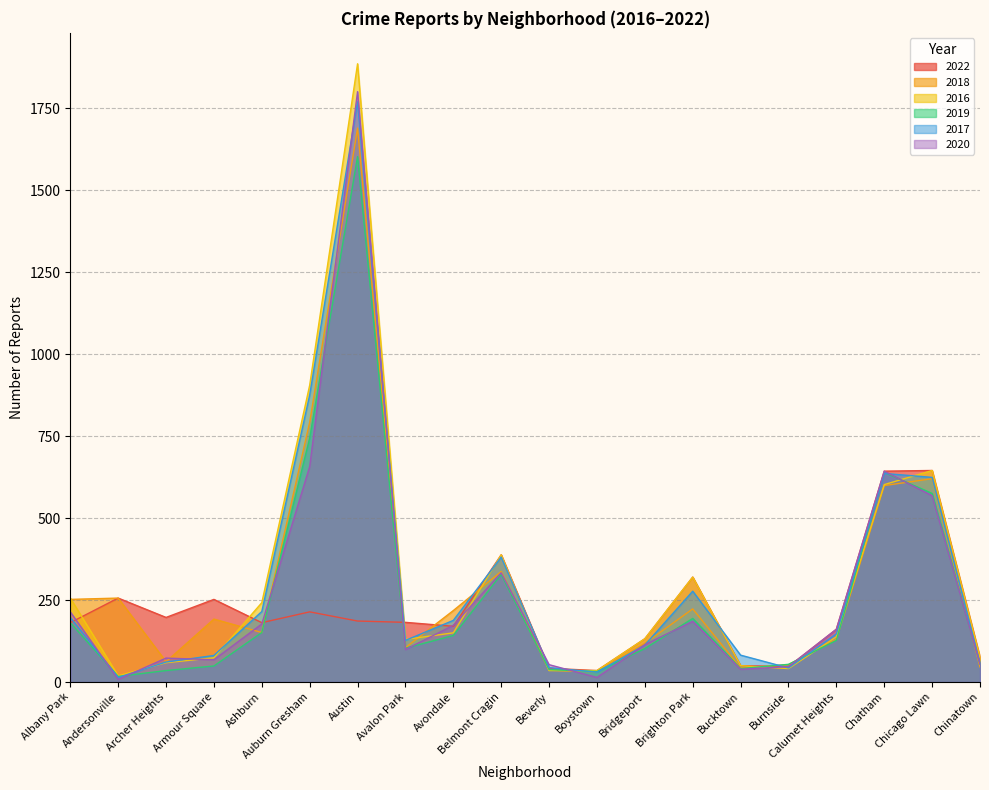

The value of 2022 at Chicago Lawn is 645. True or false?

True